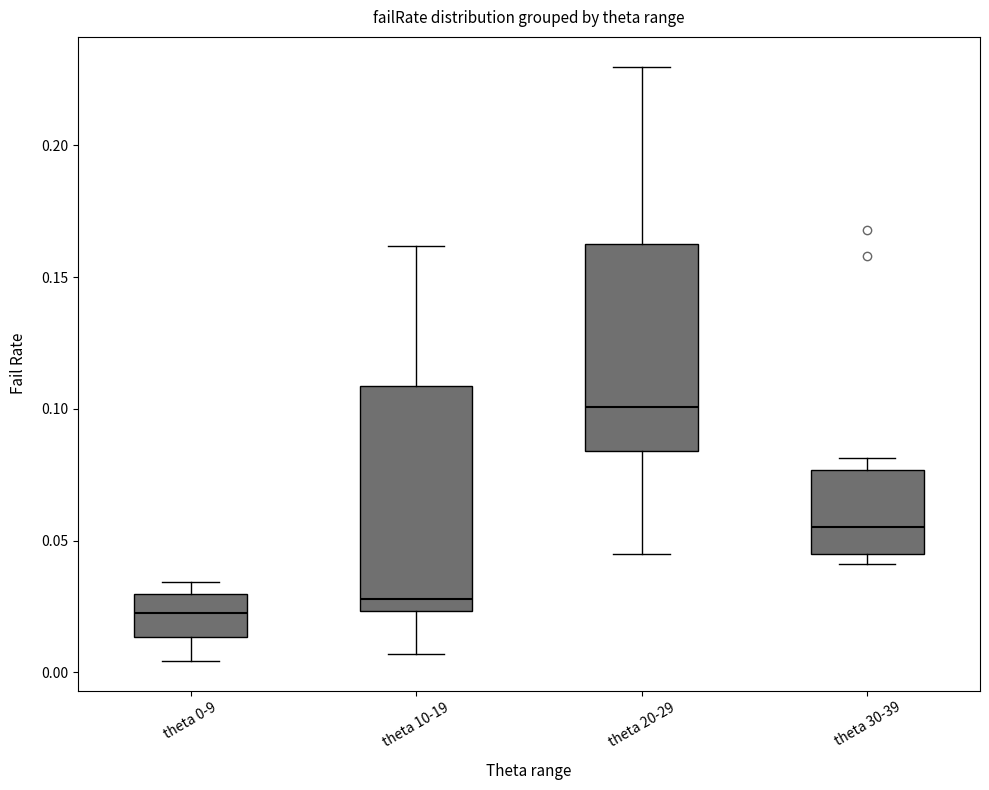

Where is the lower edge of the box for theta 0-9 on the y-axis? The values are not printed on the chart, so give them approximately, as read against the axis.

0.015